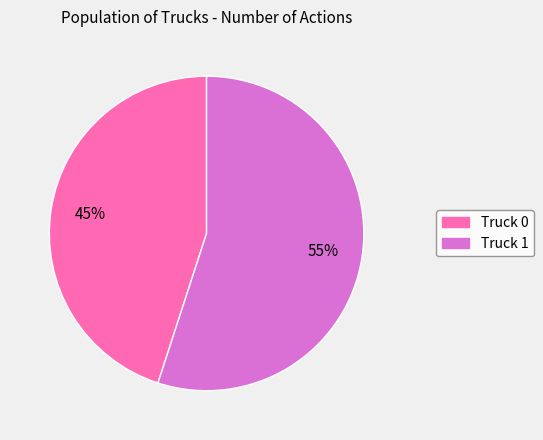

Combined, do Truck 0 and Truck 1 account for over 50%?

Yes